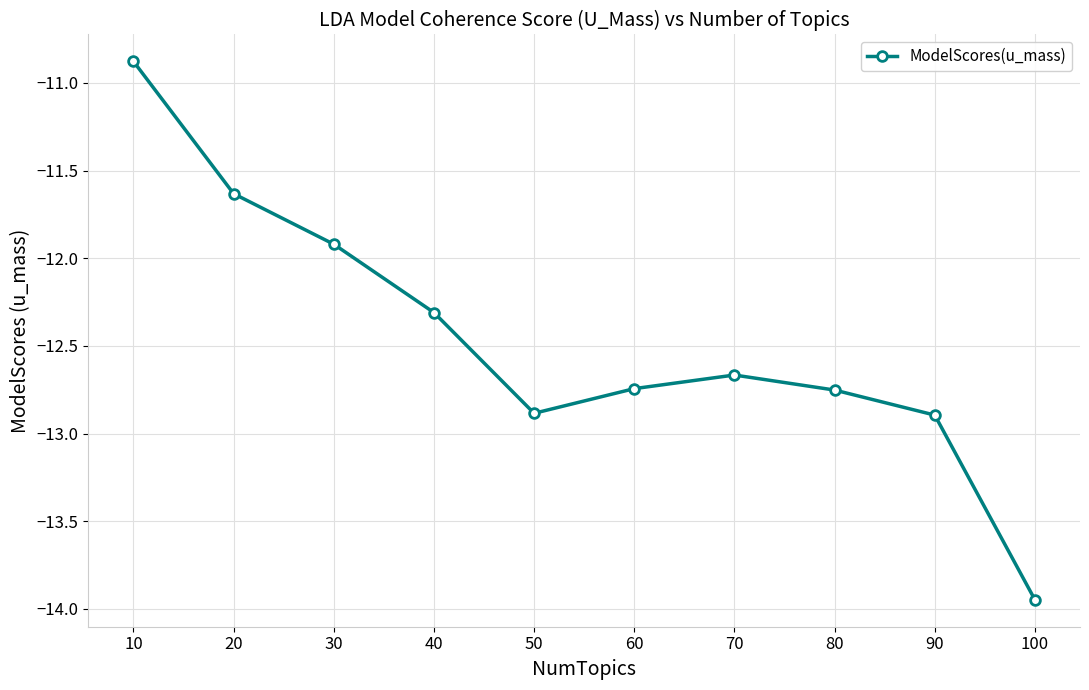

How many lines are shown in the chart?

1